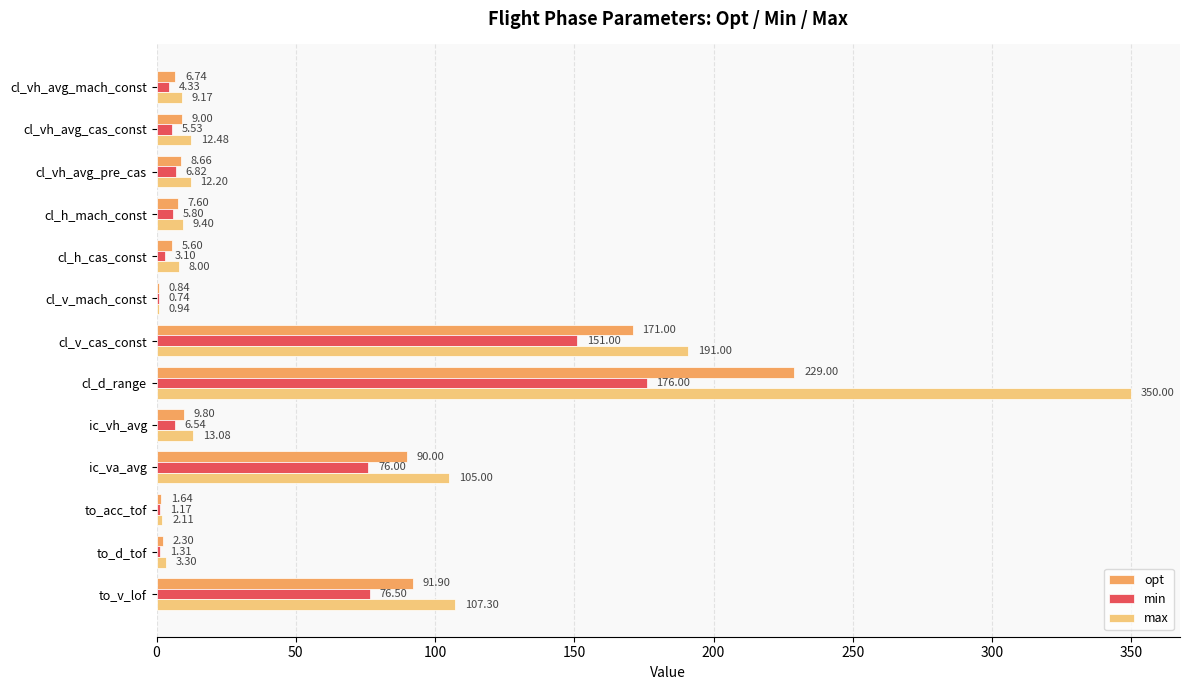

Which category has the highest value across all series?

cl_d_range